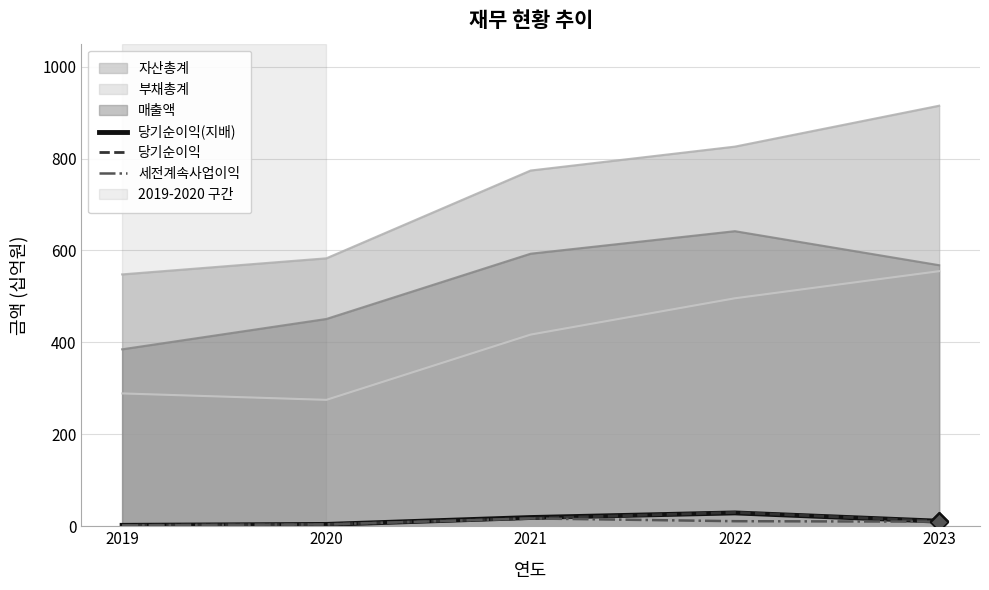

Which series contains the highest Y value?

당기순이익